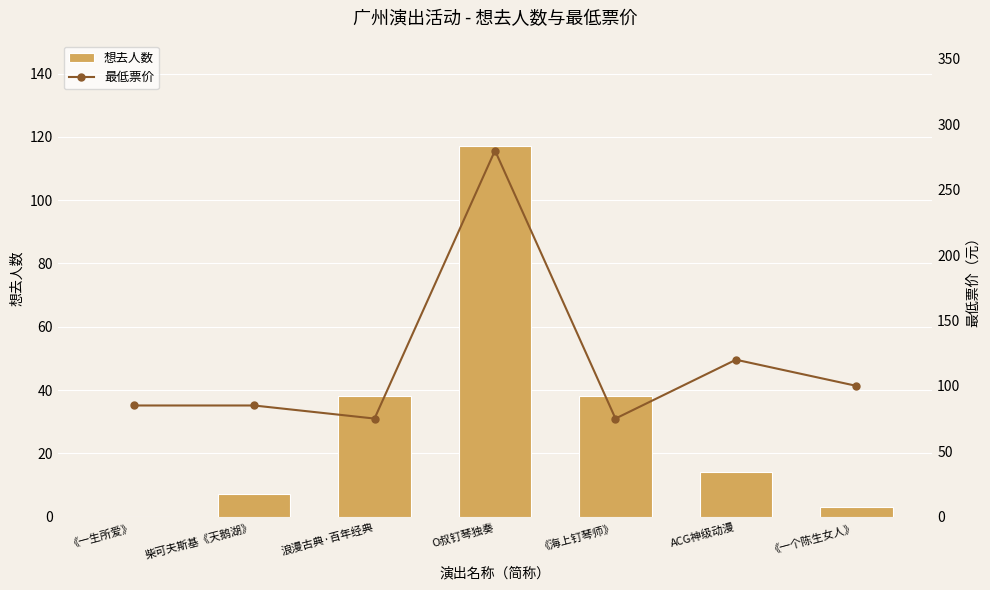

The value of 想去人数 at 浪漫古典·百年经典 is 38. True or false?

True